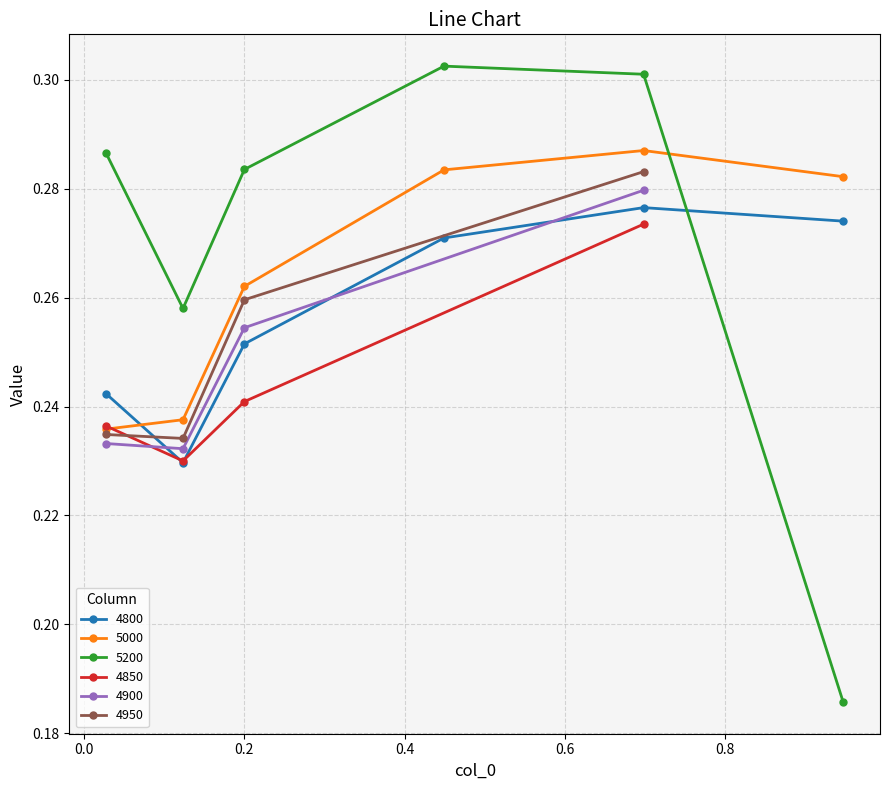

How many 5000 values are between 0 and 1?

6